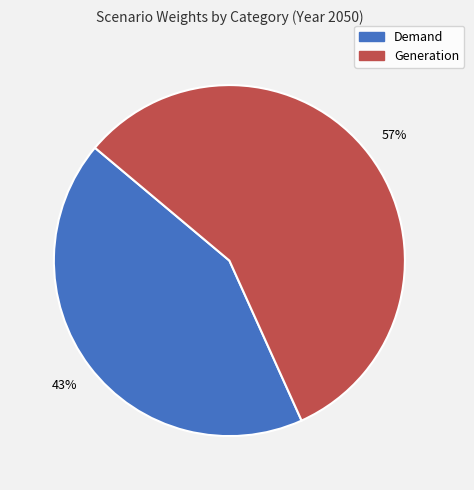

Rank the categories by value from highest to lowest.

Generation, Demand